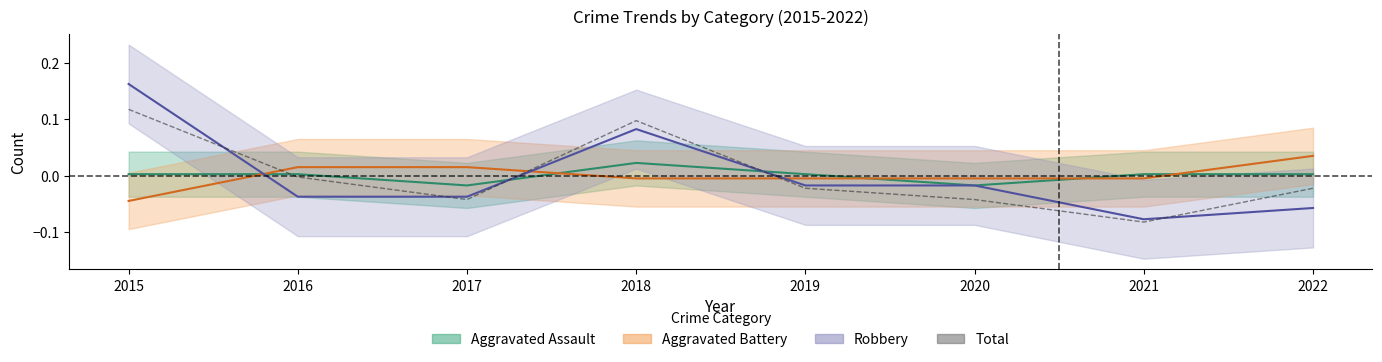

How many interior local valleys does the Aggravated Assault series have?

2